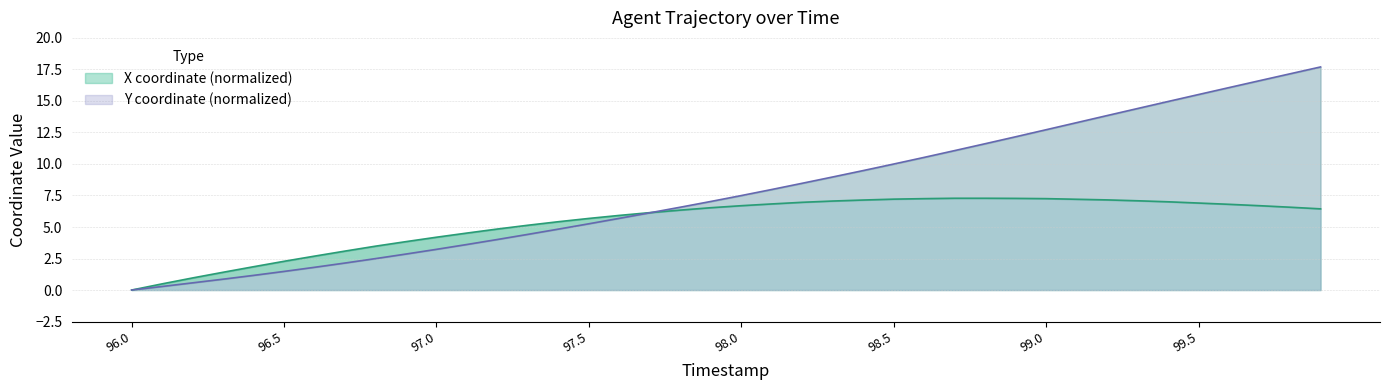

Is it true that X equals 2.7 at 96.6?

True